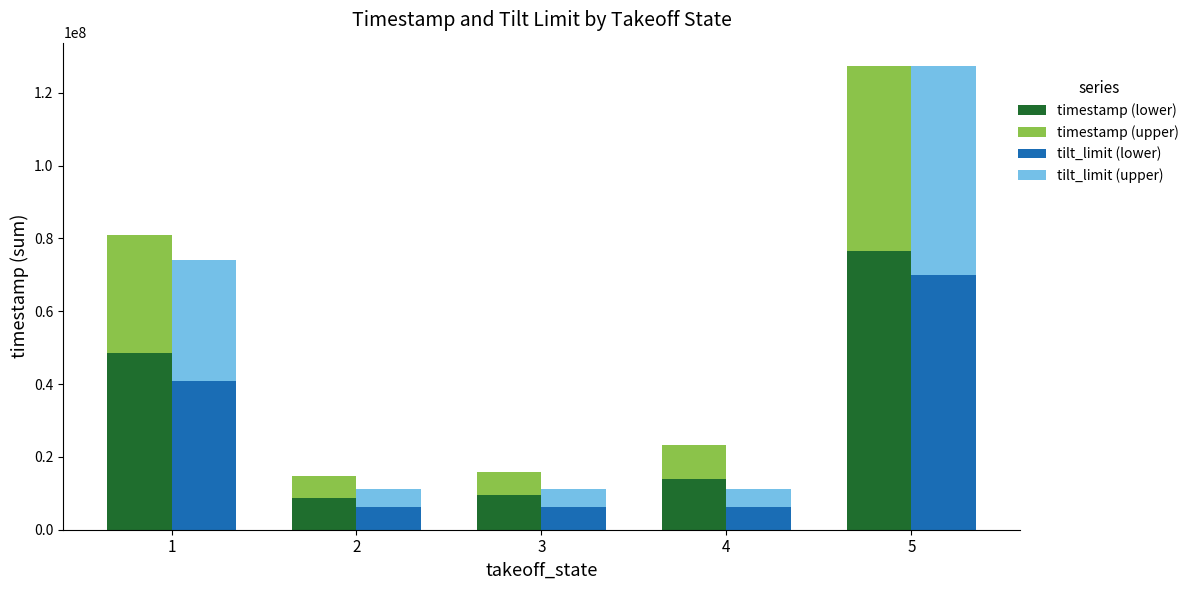

At which category is the sum across all series the highest?

5